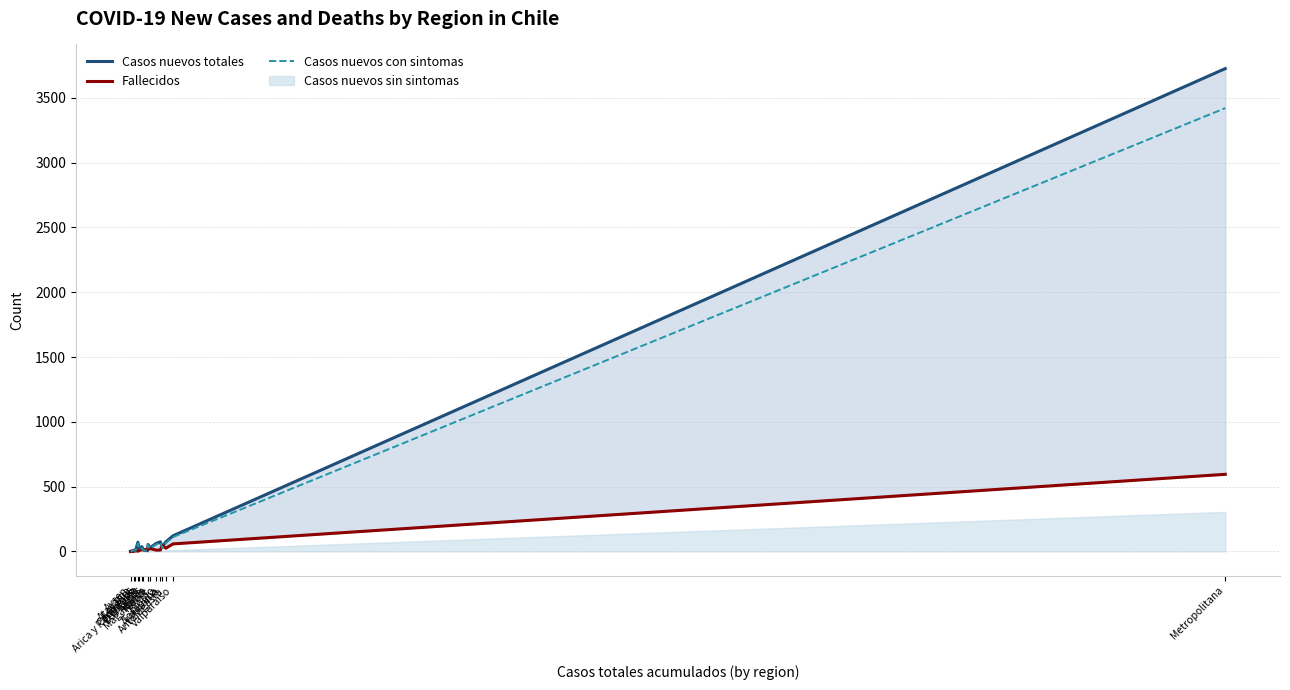

What is the value of the Casos nuevos totales point at the 6th from the left?

37